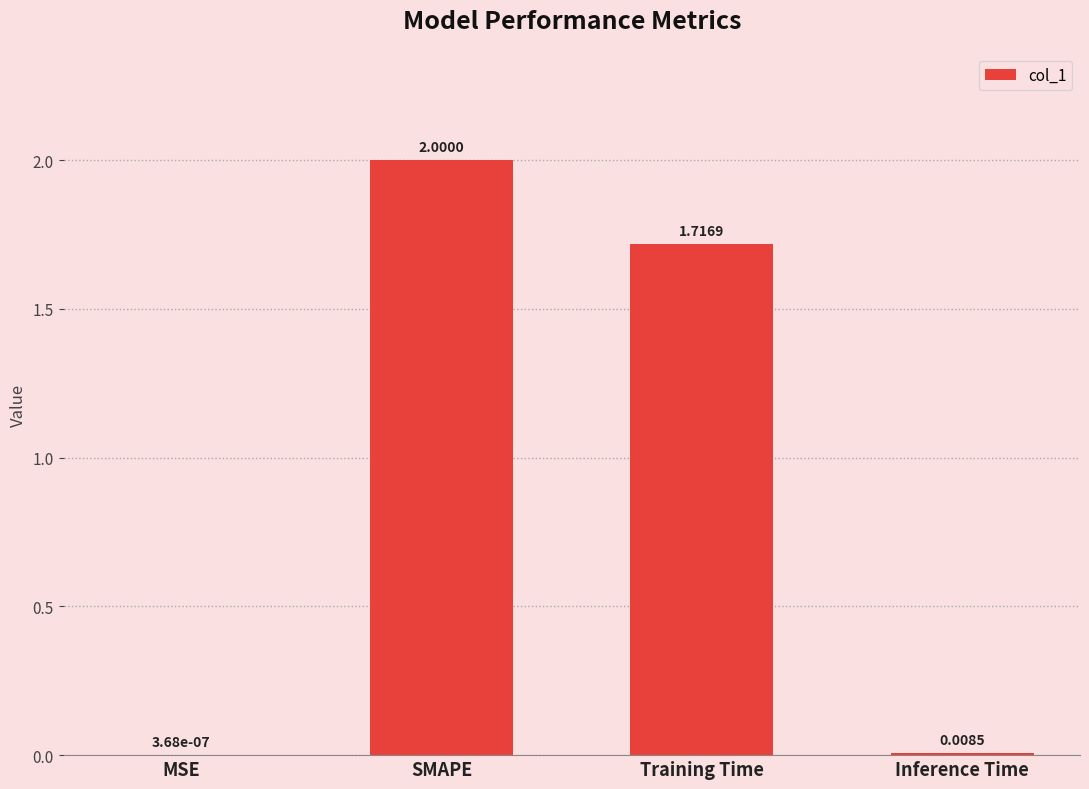

What is the sum of all values?

3.7